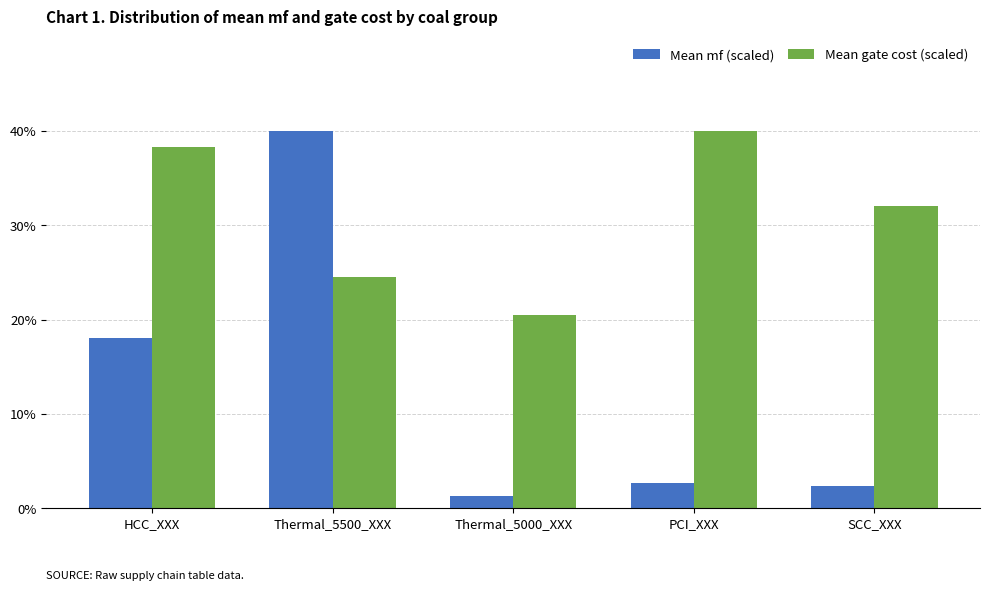

Rank the series by their average value, from highest to lowest.

Mean gate cost (scaled), Mean mf (scaled)